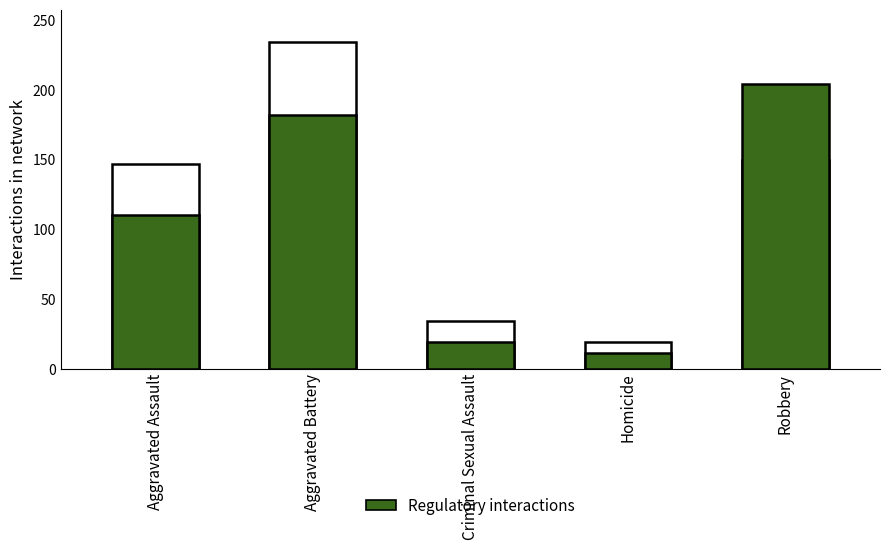

What is the average value of the Regulatory interactions series?

105